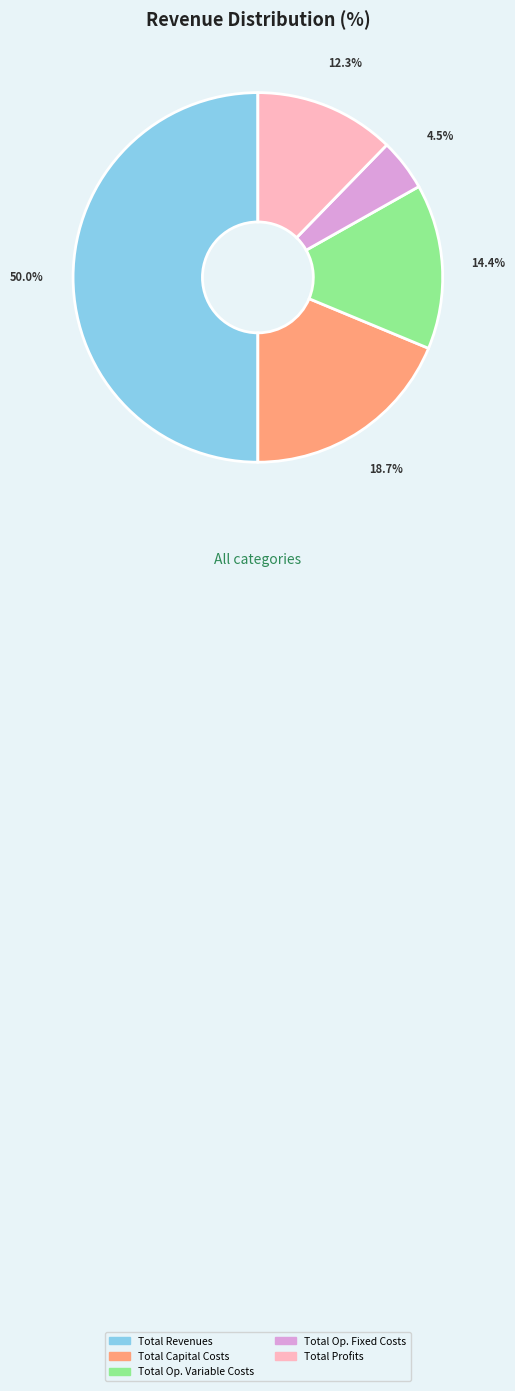

Count the number of slices in the pie.

5